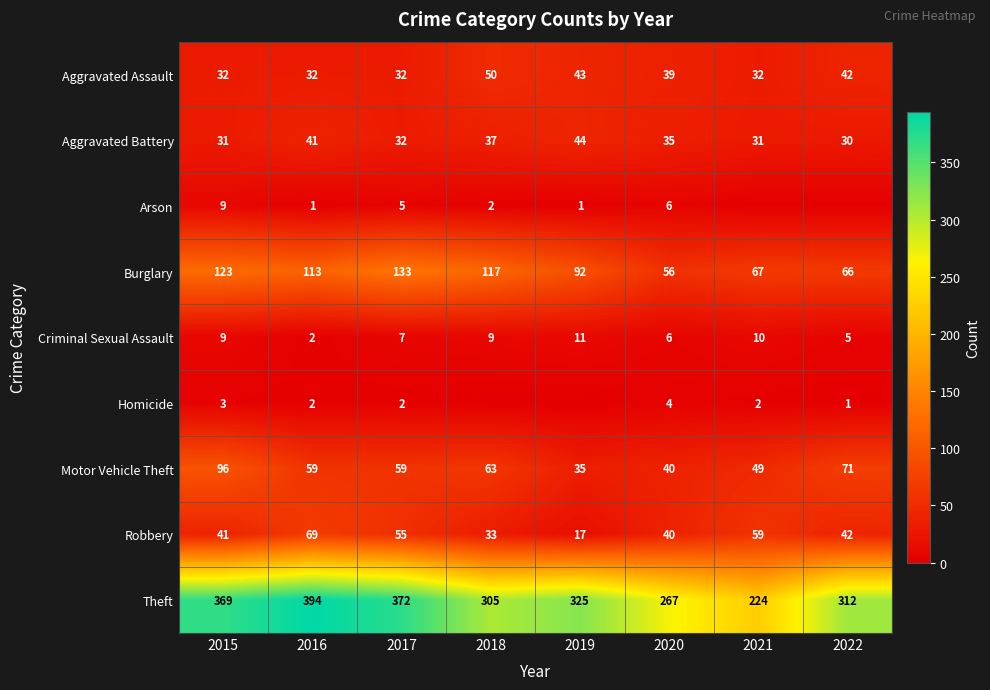

What is the difference between the highest and lowest values at 2017?

370